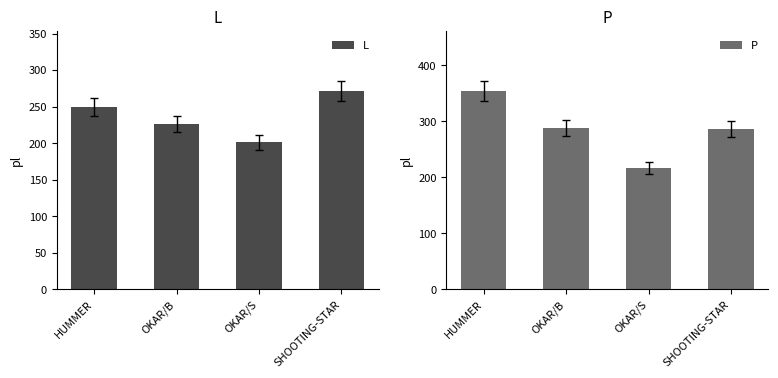

Rank the series by their average value, from lowest to highest.

L, P